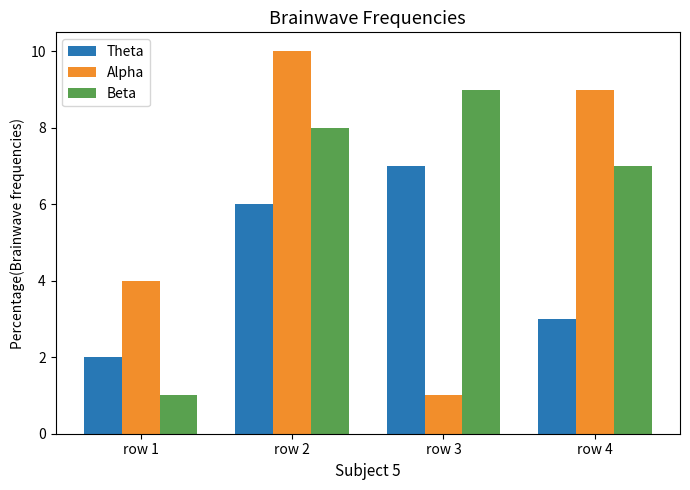

How many distinct data groups are displayed?

3